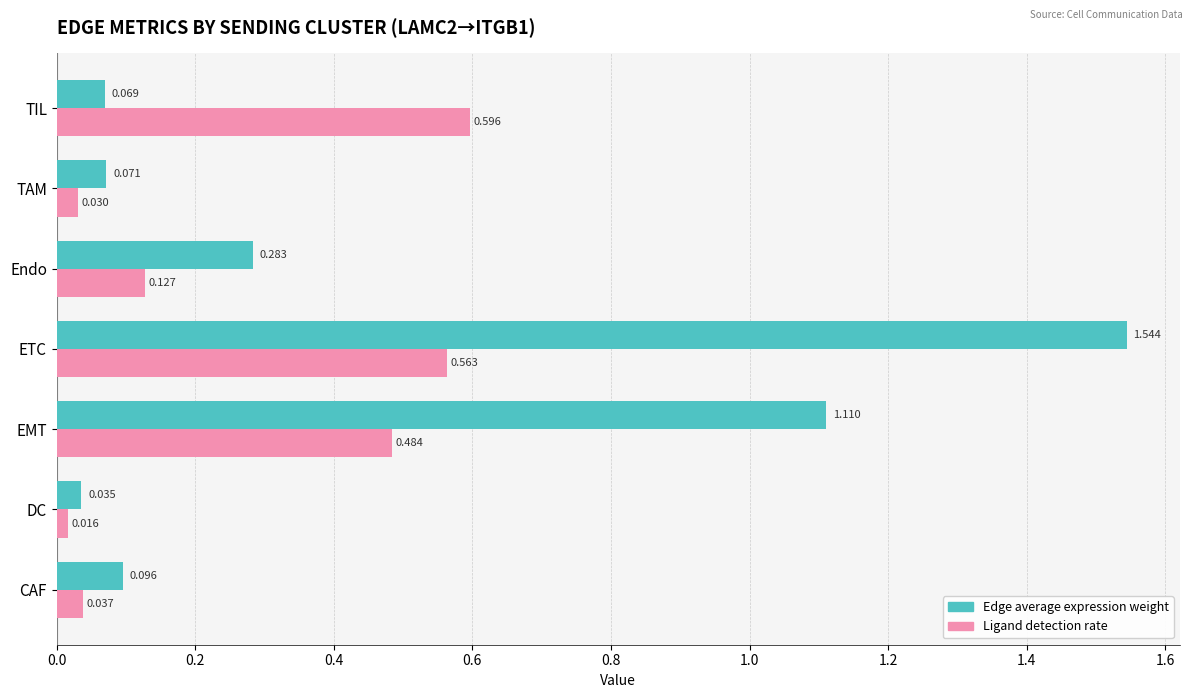

Which label corresponds to the smallest value in the chart?

DC